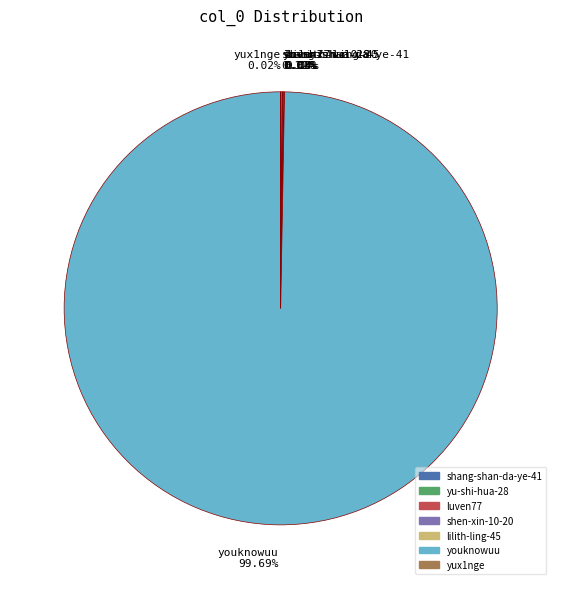

Is youknowuu 99.69% the majority of the pie?

Yes